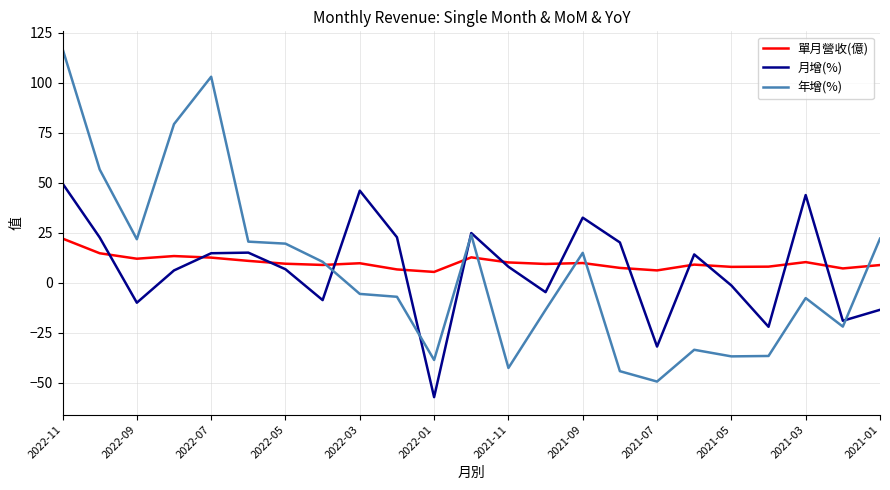

Which series has the largest range (max minus min)?

年增(%)